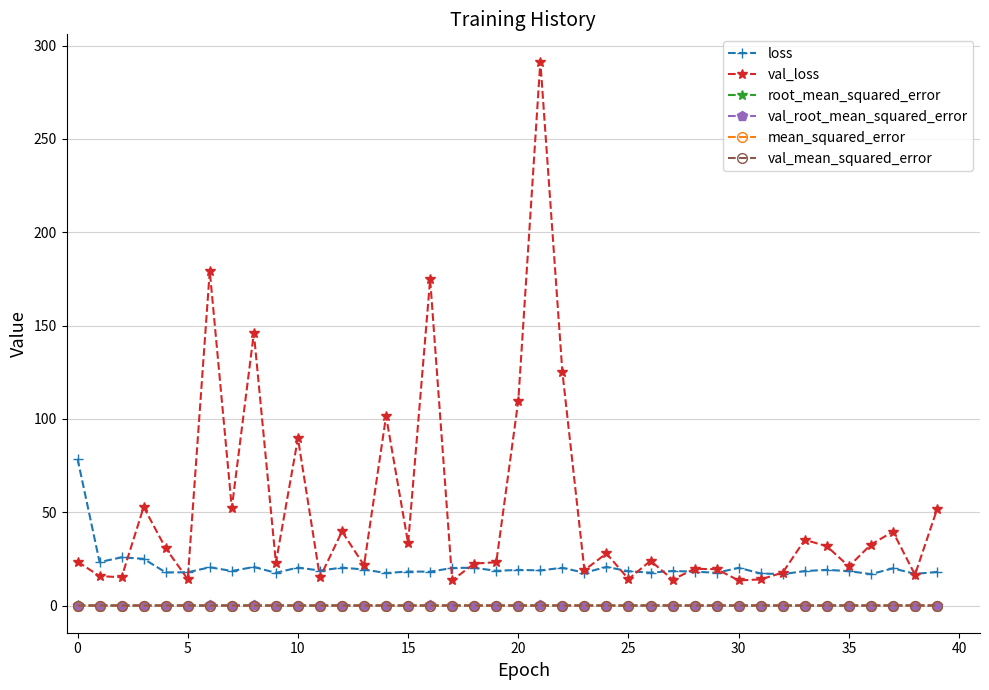

True or false: mean_squared_error and loss intersect in this chart.

False